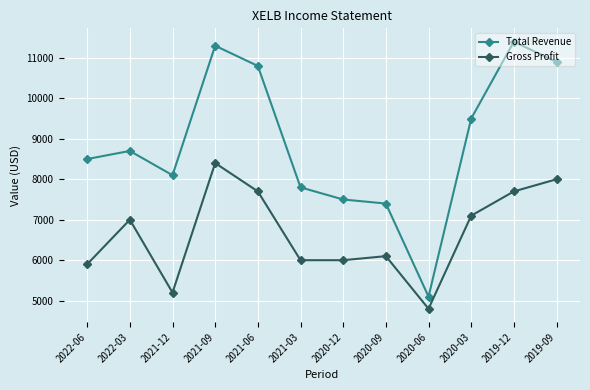

At which category does the chart reach its peak across all series?

2019-12